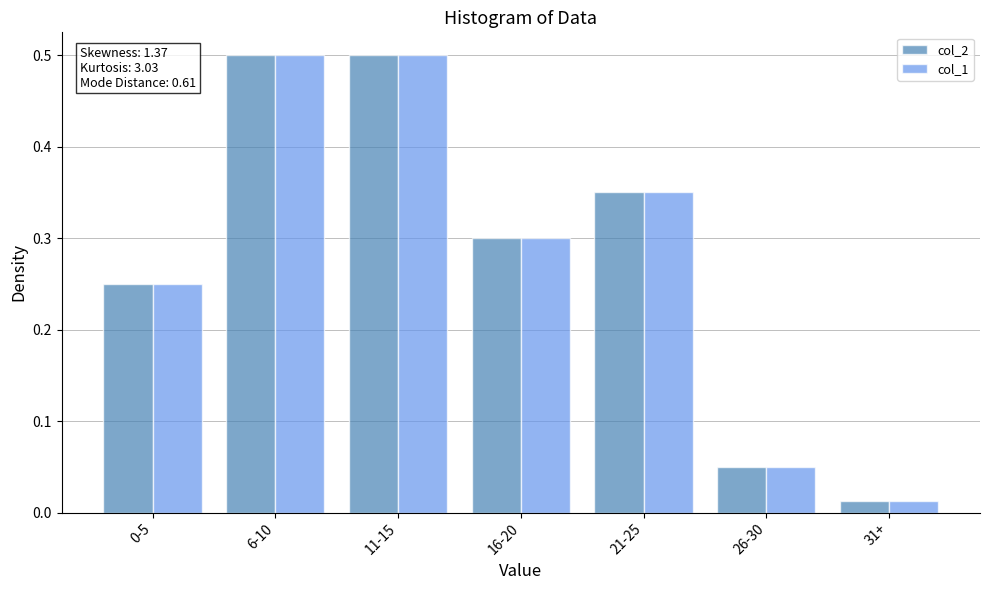

Where is col_1 nearest to the value 0?

31+